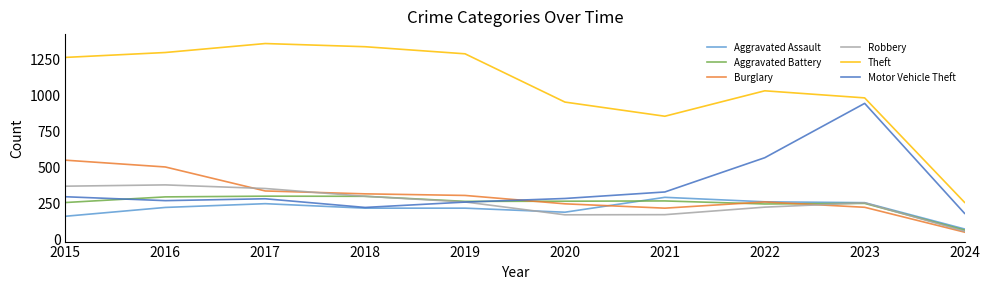

What is the difference between the highest and lowest values at 2019?

1068